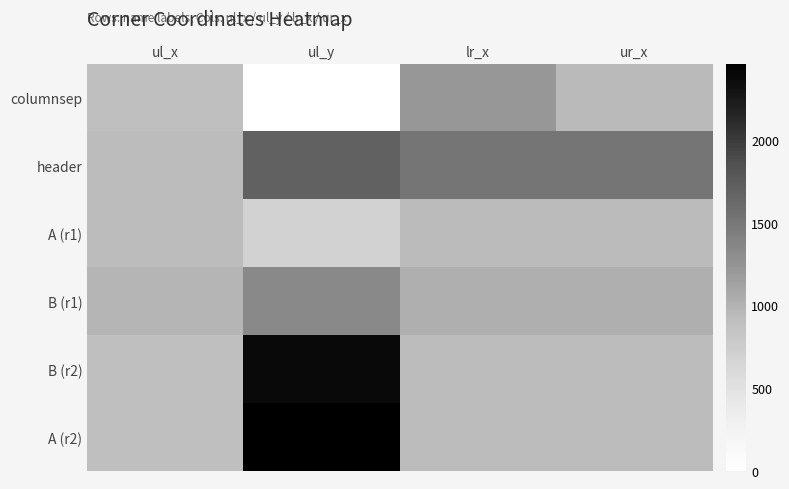

What is the difference between the highest and lowest values at ul_x?

86